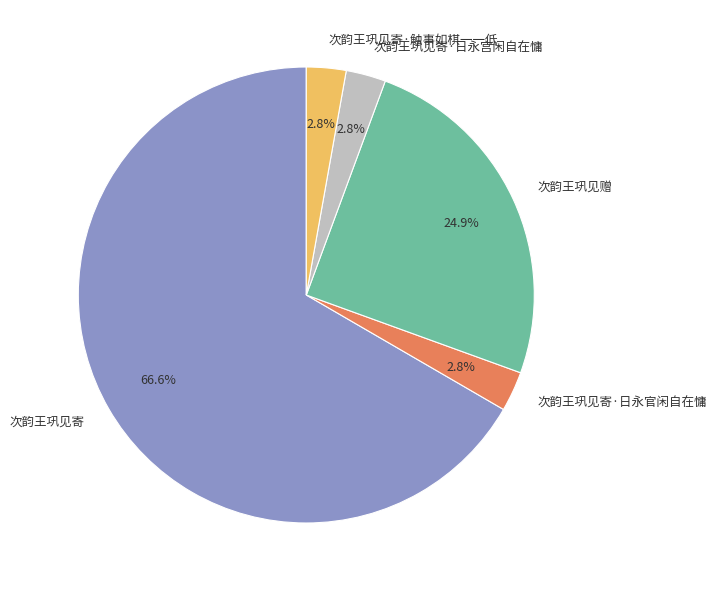

Which category has the biggest portion of the pie?

次韵王巩见寄